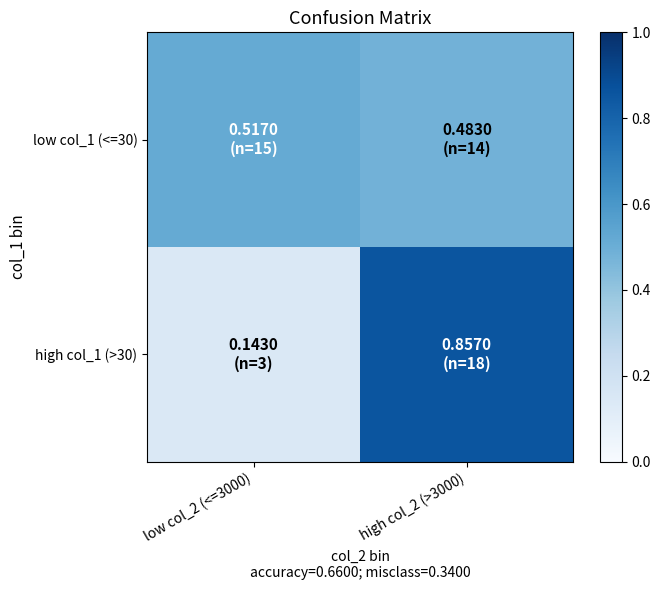

Which series has the largest total across all categories?

low col_1 (<=30)